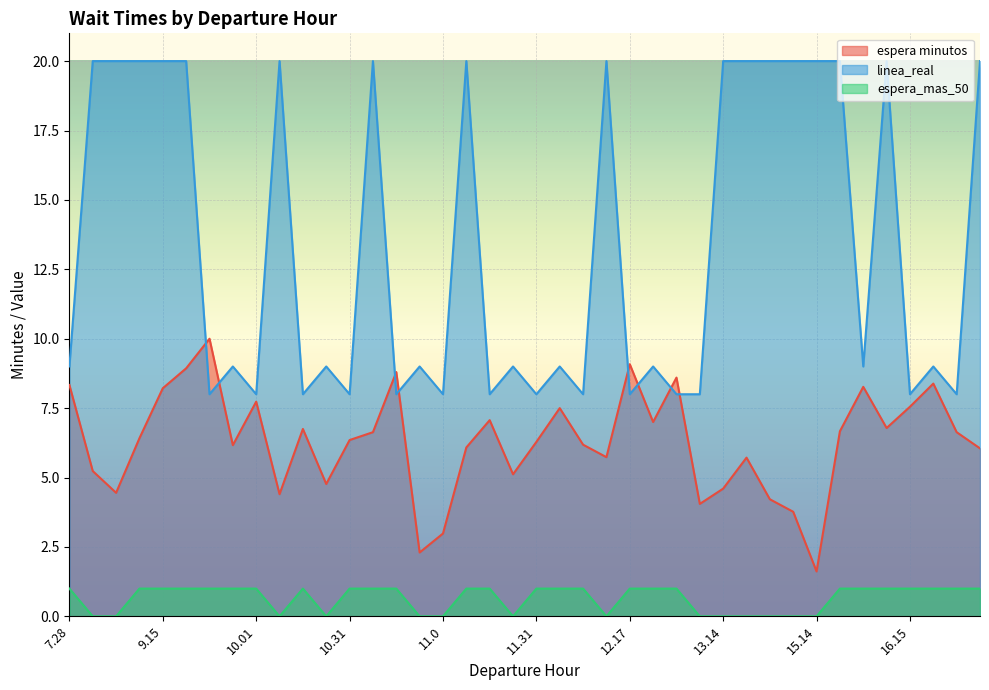

Which category has the lowest value in the espera minutos series?

15.14